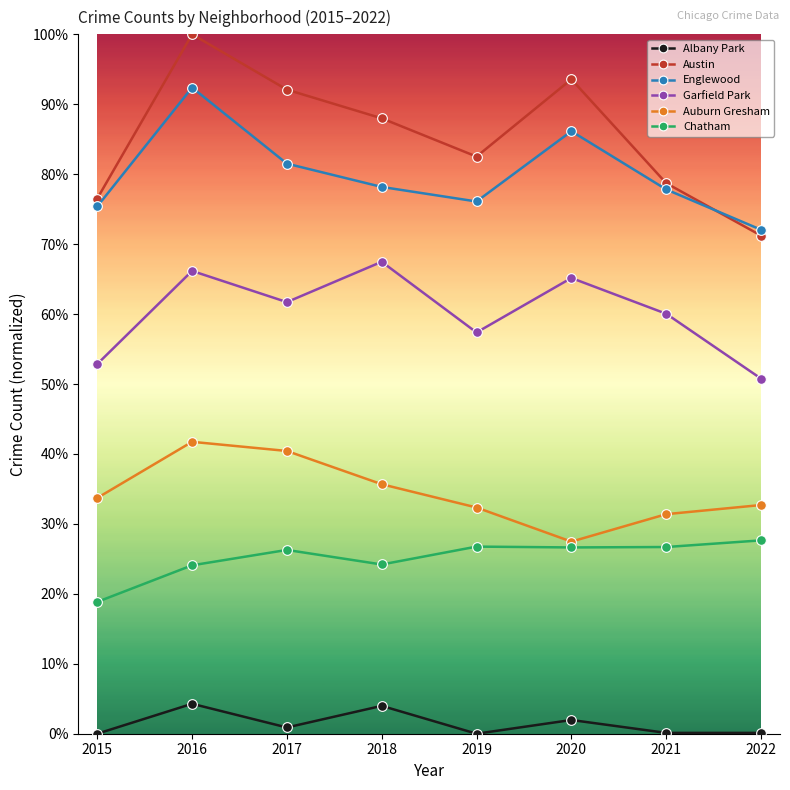

Does the chart have visible grid lines?

No